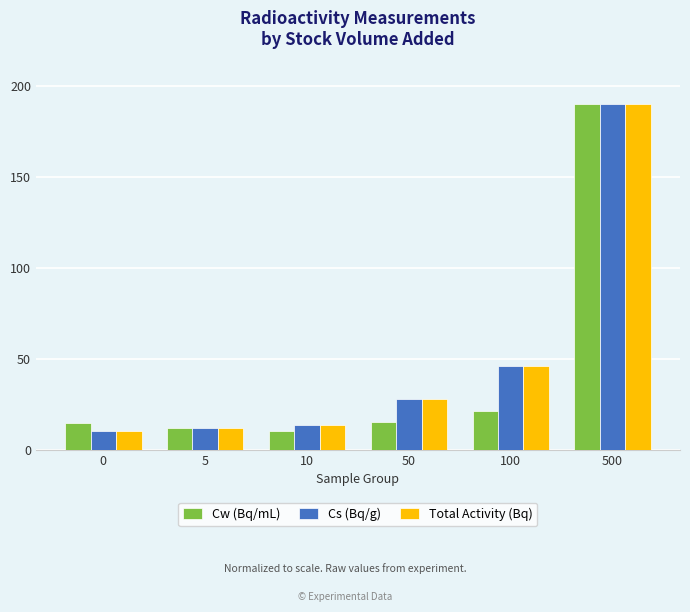

True or false: Total Activity (Bq) has a value of 36.6 at 50.

False